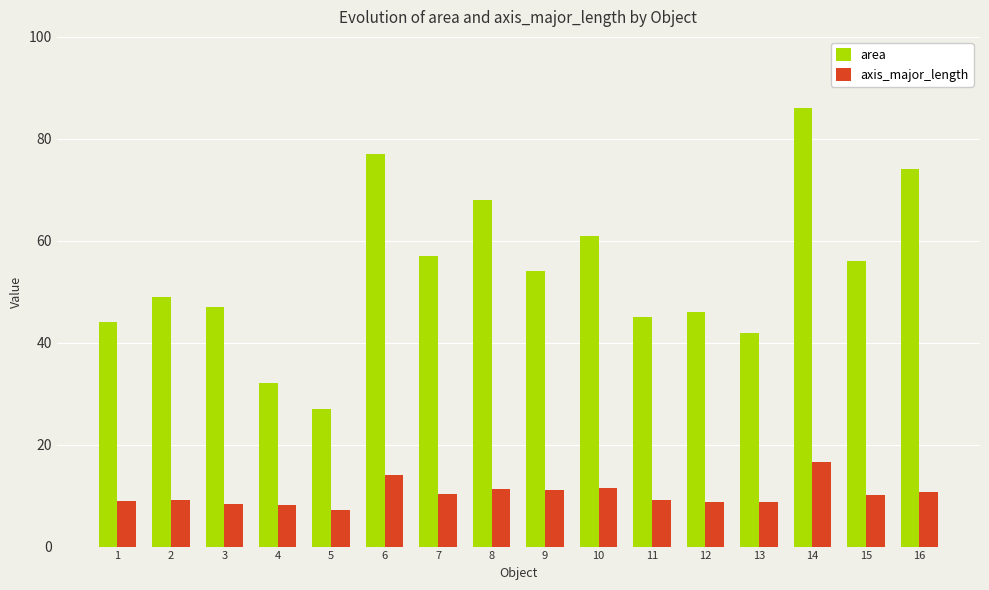

How many bars are there in each group?

2